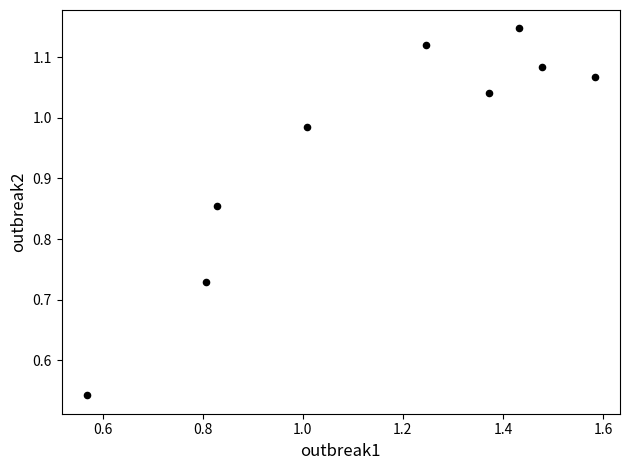

What is the range of Y values (max minus min)?

0.6